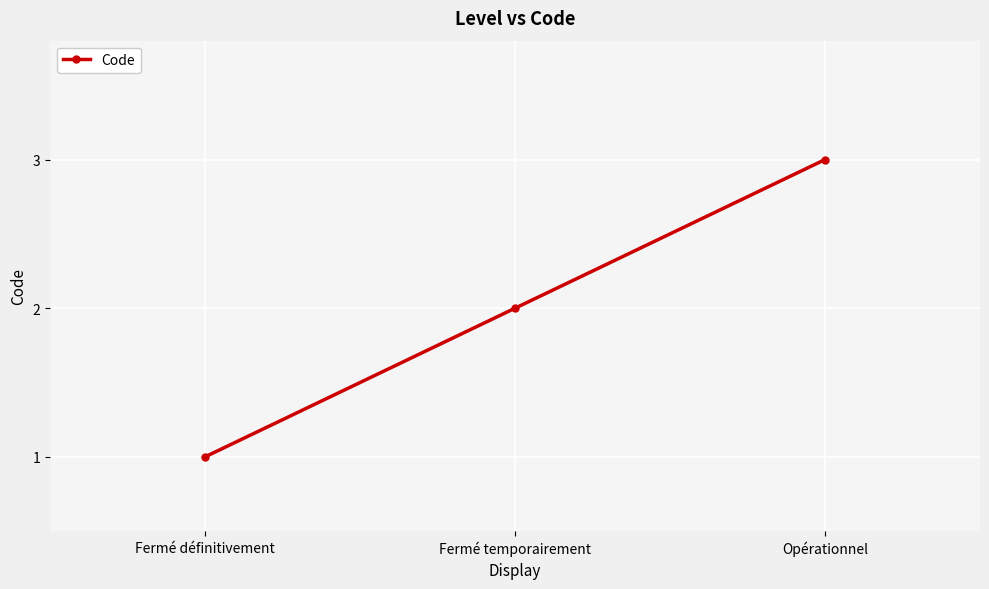

Where is the data nearest to the value 2?

Fermé temporairement